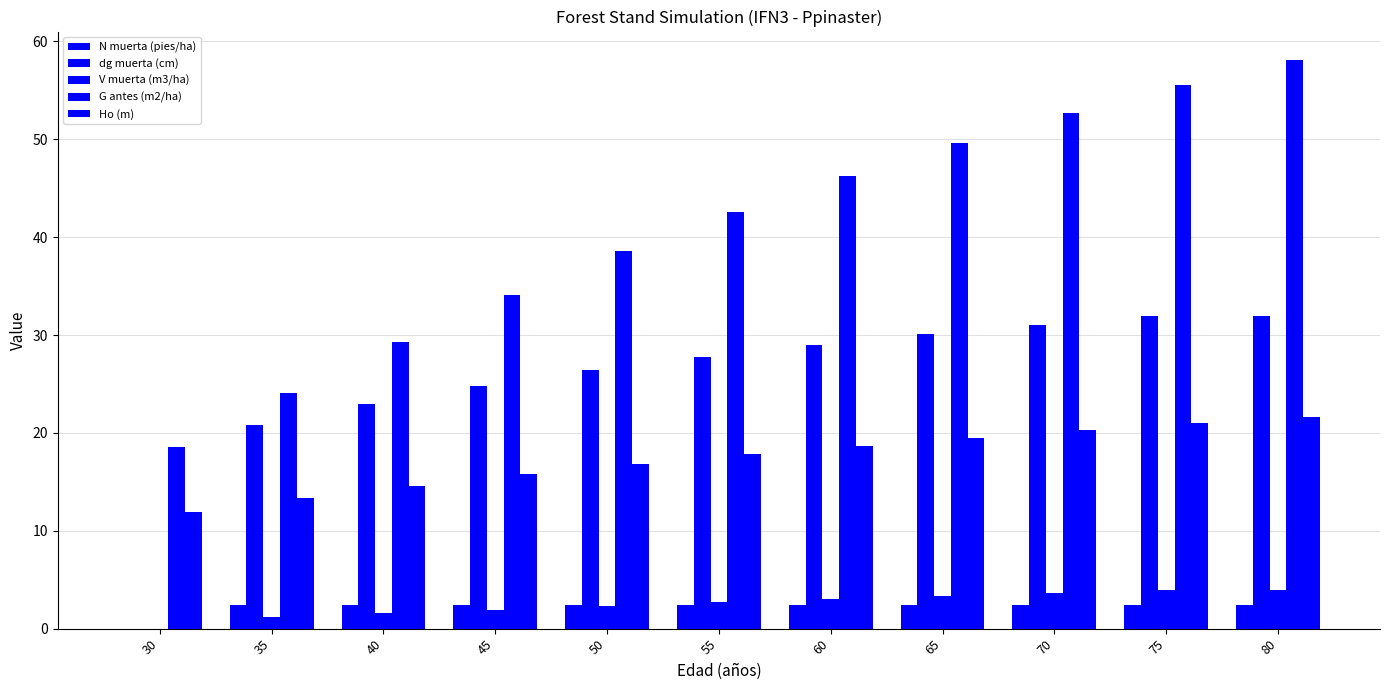

What is the value of the V muerta (m3/ha) bar at the 2nd from the left?

1.2